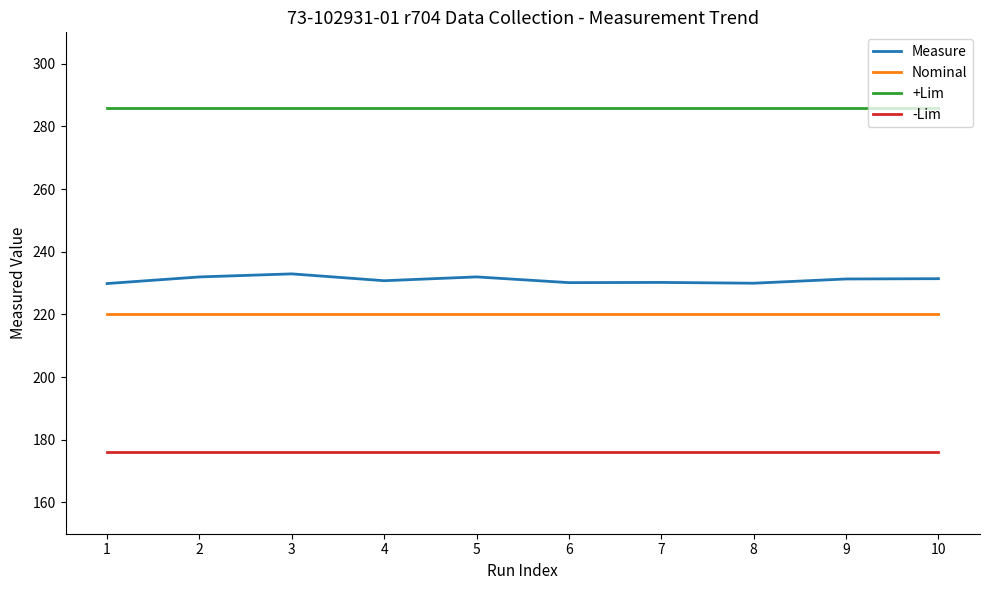

Is the value of +Lim at 4 greater than the value of -Lim at 3?

Yes